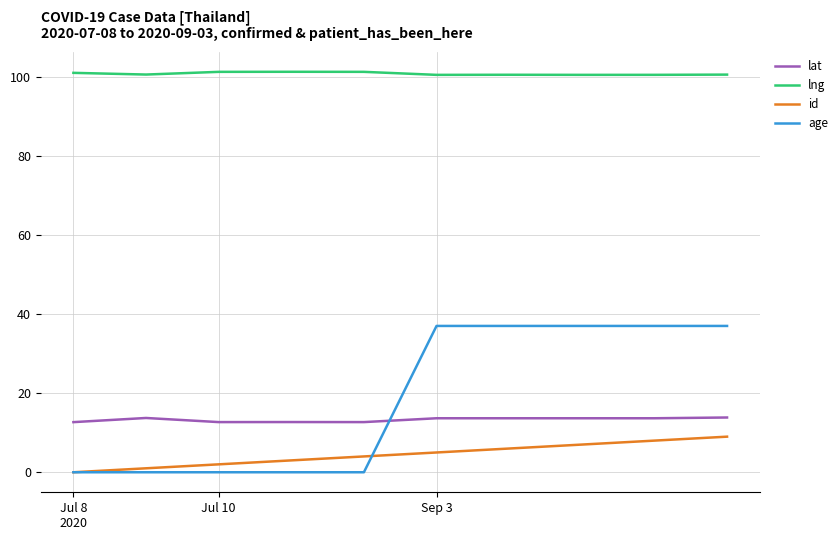

List the series in order of their peak value, lowest first.

id, lat, age, lng